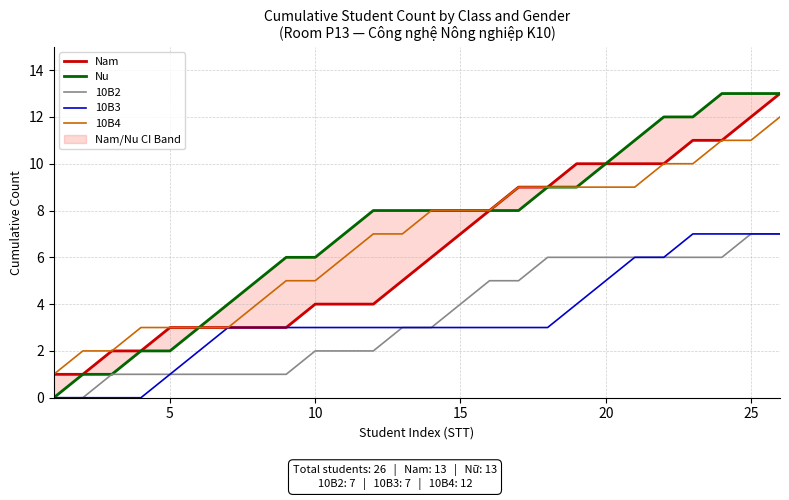

Which series has the largest range (max minus min)?

Nu